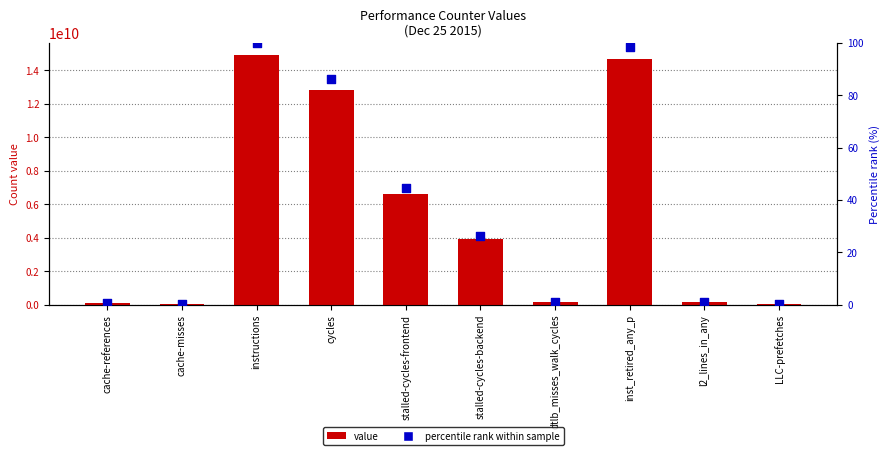

Which series has the largest Y range (max minus min)?

value